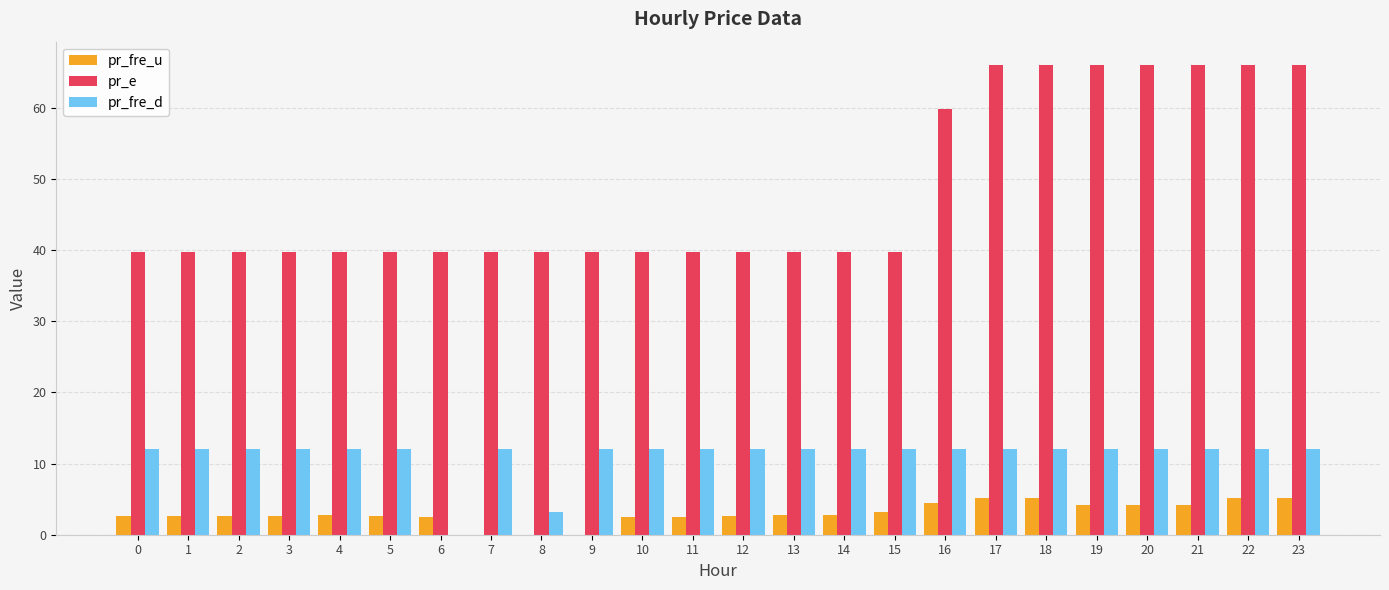

What is the total value across all series at 23?

83.1